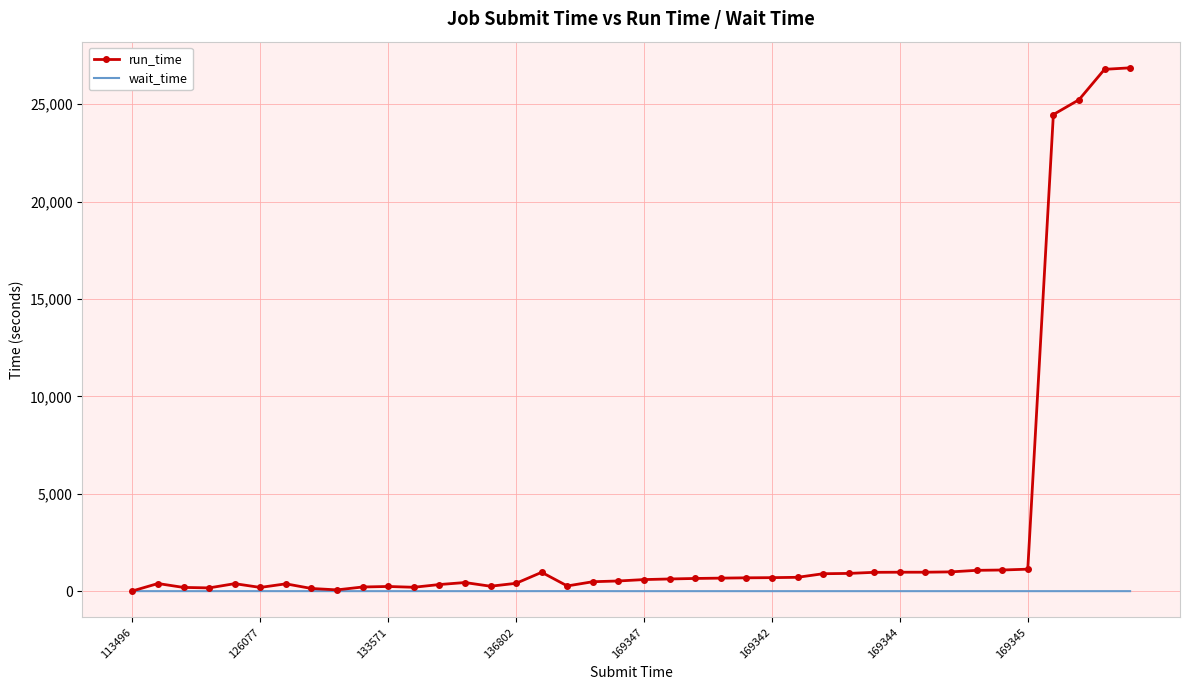

What is the difference between the maximum and second lowest values in the run_time series?

26797